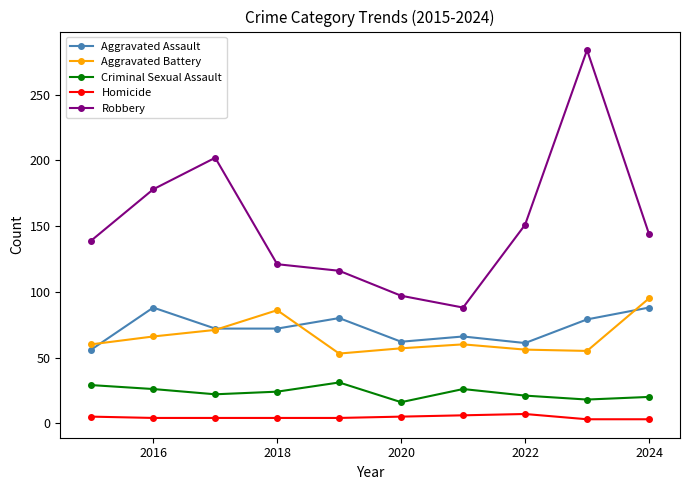

What is the minimum value shown in the chart?

3